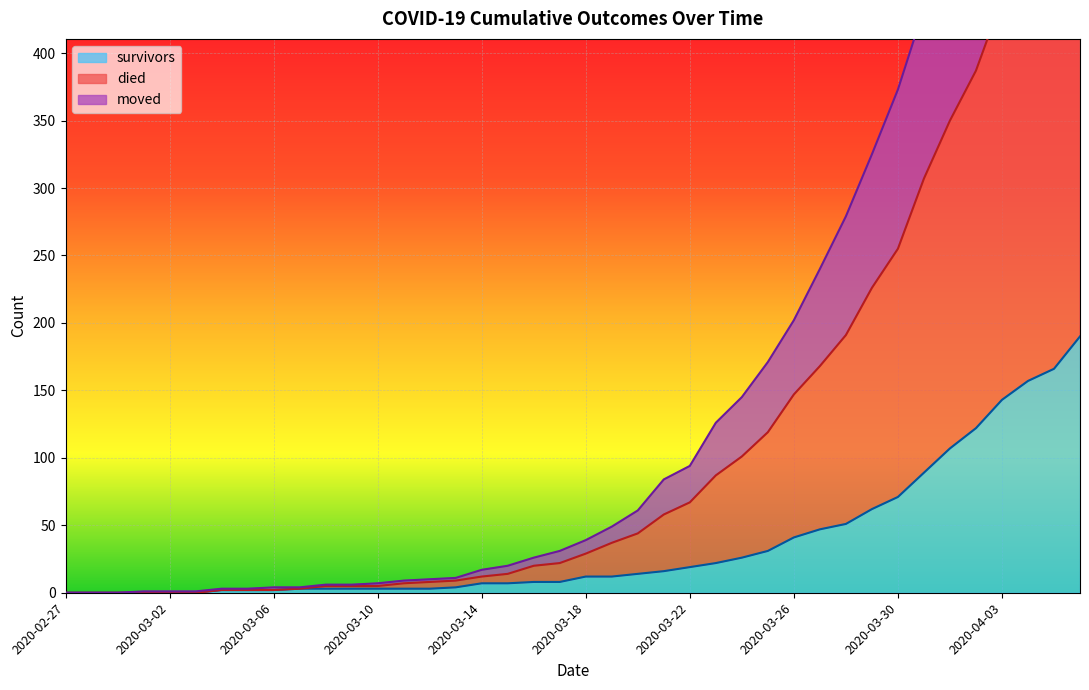

What is the difference between the maximum and minimum values in the survivors series?

190